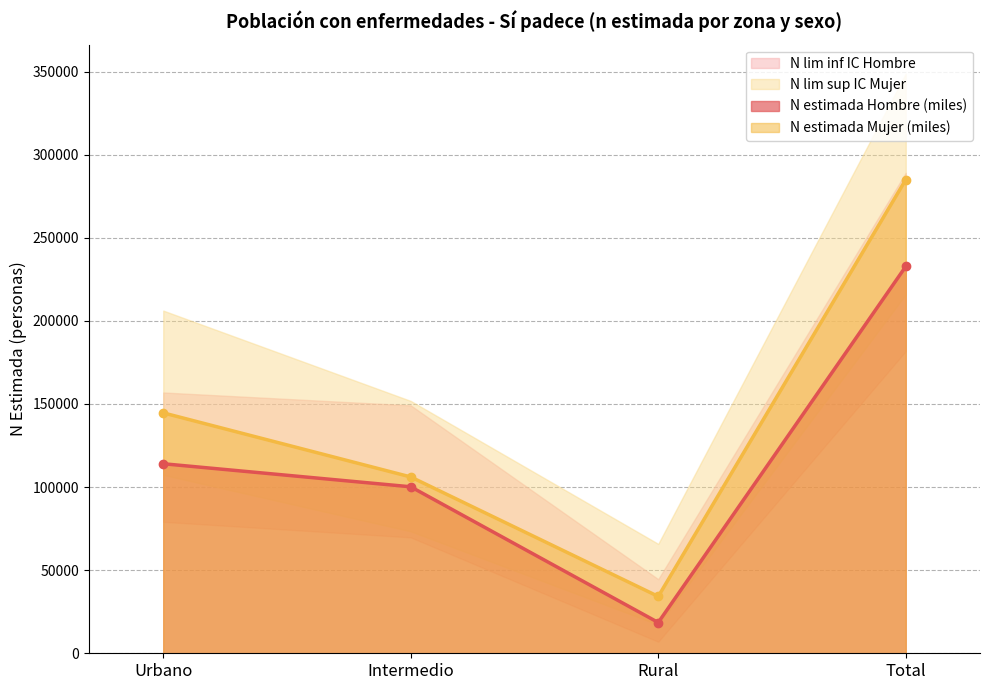

What is the difference between the second highest and minimum values in the N estimada Hombre (miles) series?

95522